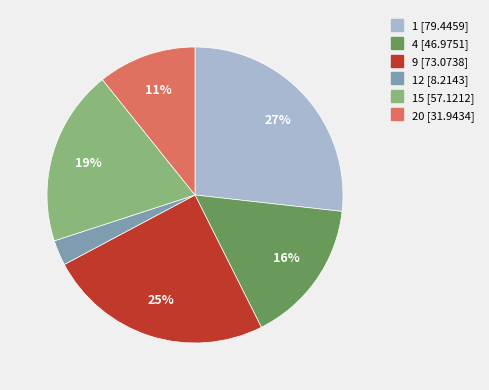

Does any single category account for the majority?

No